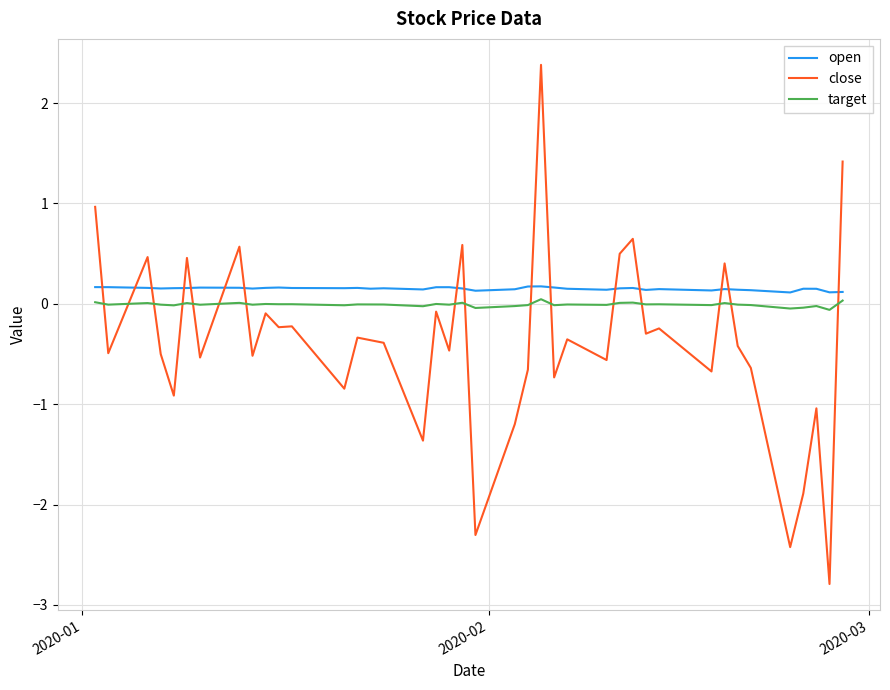

Which series has the largest range (max minus min)?

close